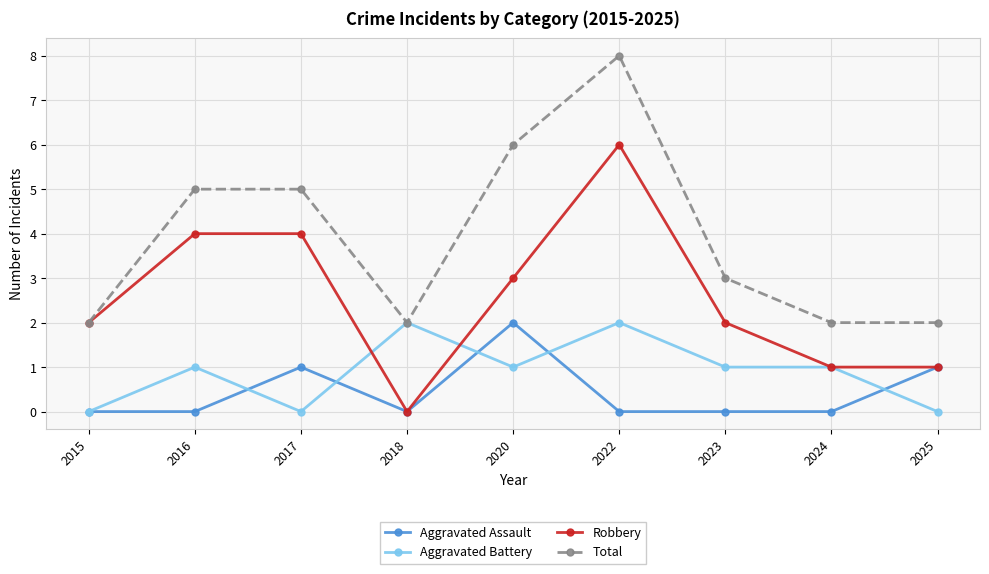

What are all the series names shown in the legend?

Aggravated Assault, Aggravated Battery, Robbery, Total